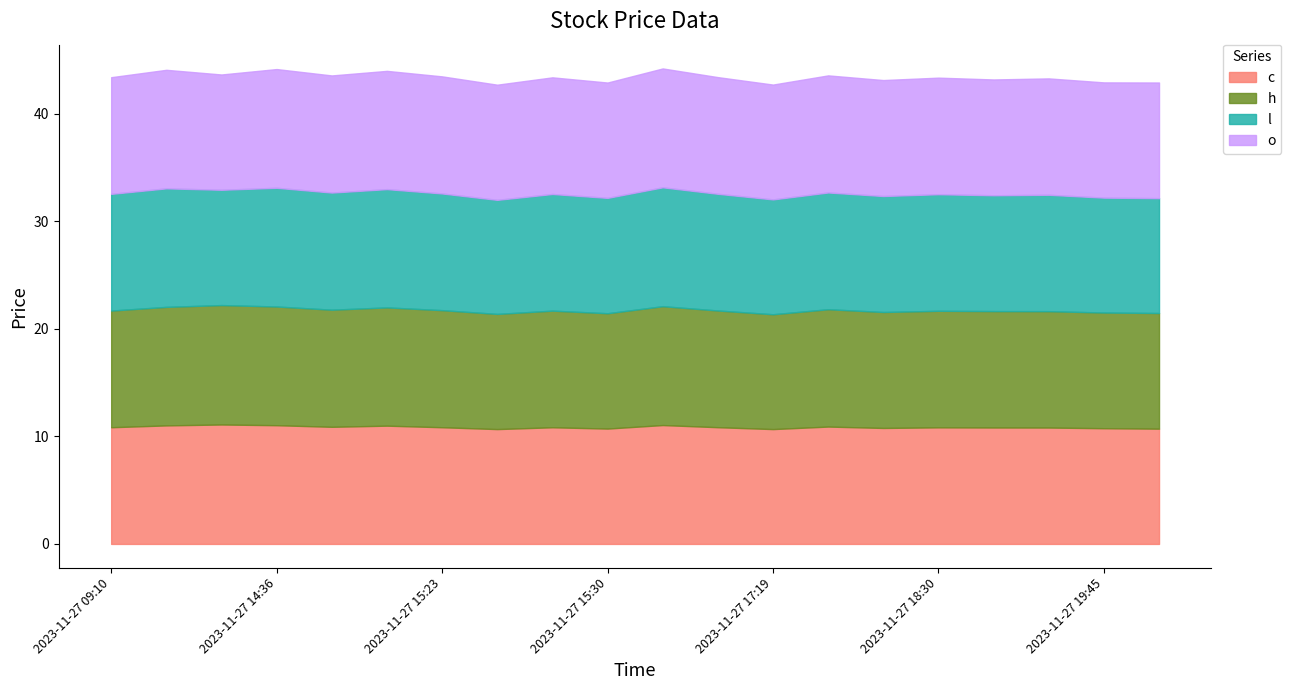

Where is the first local maximum for l?

2023-11-27 10:50